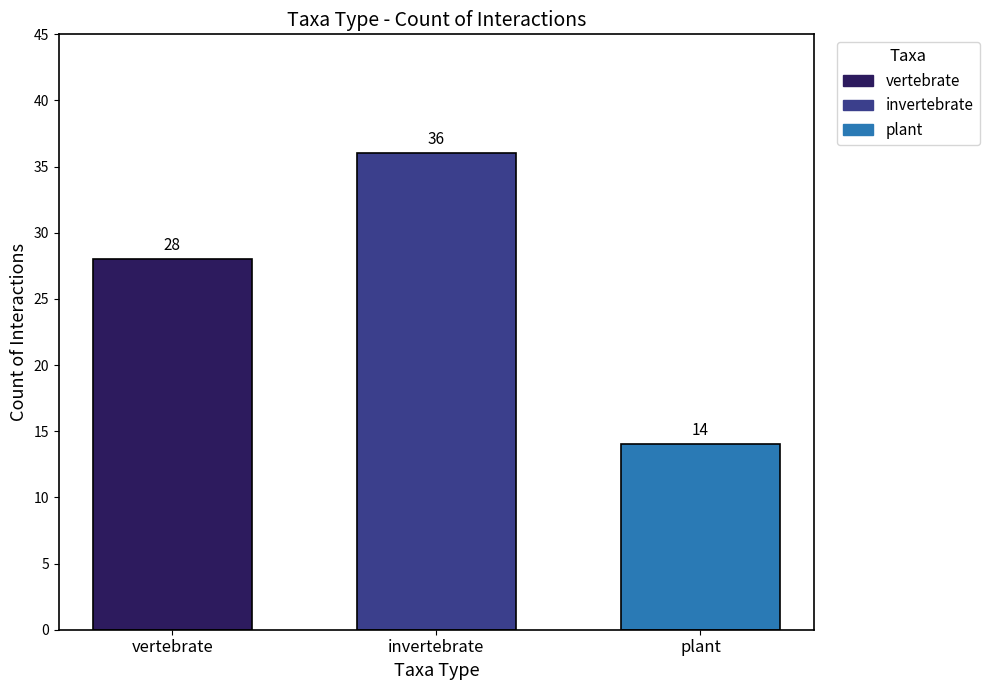

What is the greatest value displayed?

36